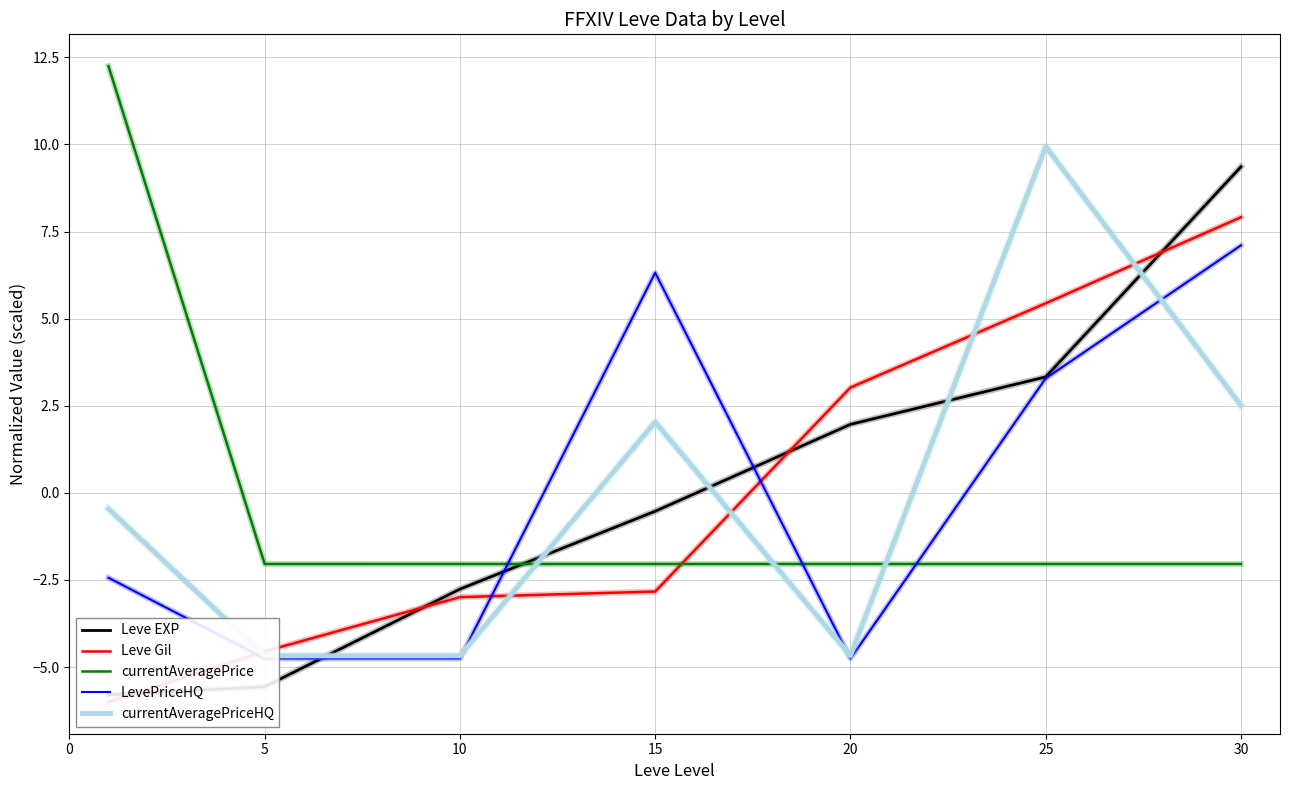

What is the maximum value for currentAveragePrice?

12.2